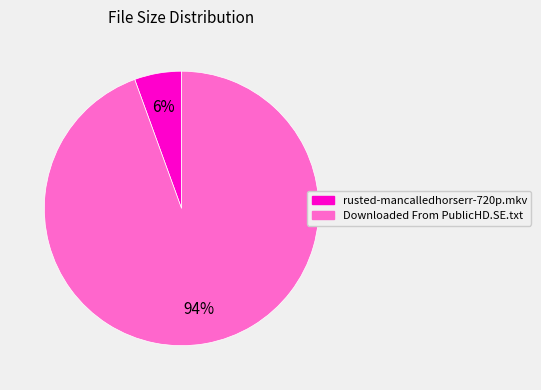

Rank the categories by value from lowest to highest.

rusted-mancalledhorserr-720p.mkv, Downloaded From PublicHD.SE.txt